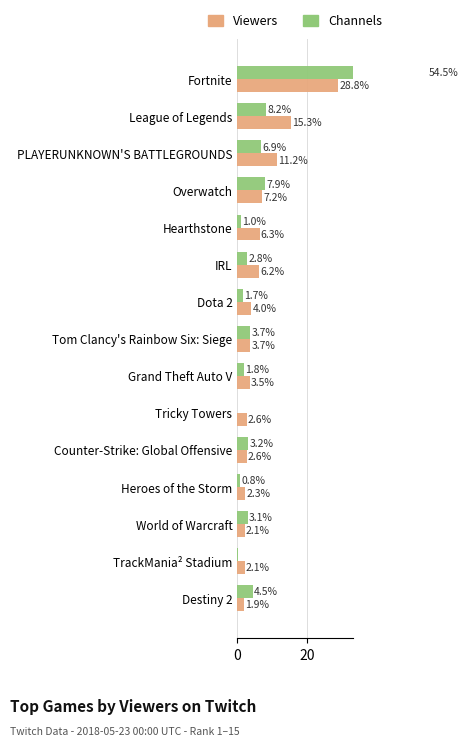

Does the chart contain stacked bars?

No